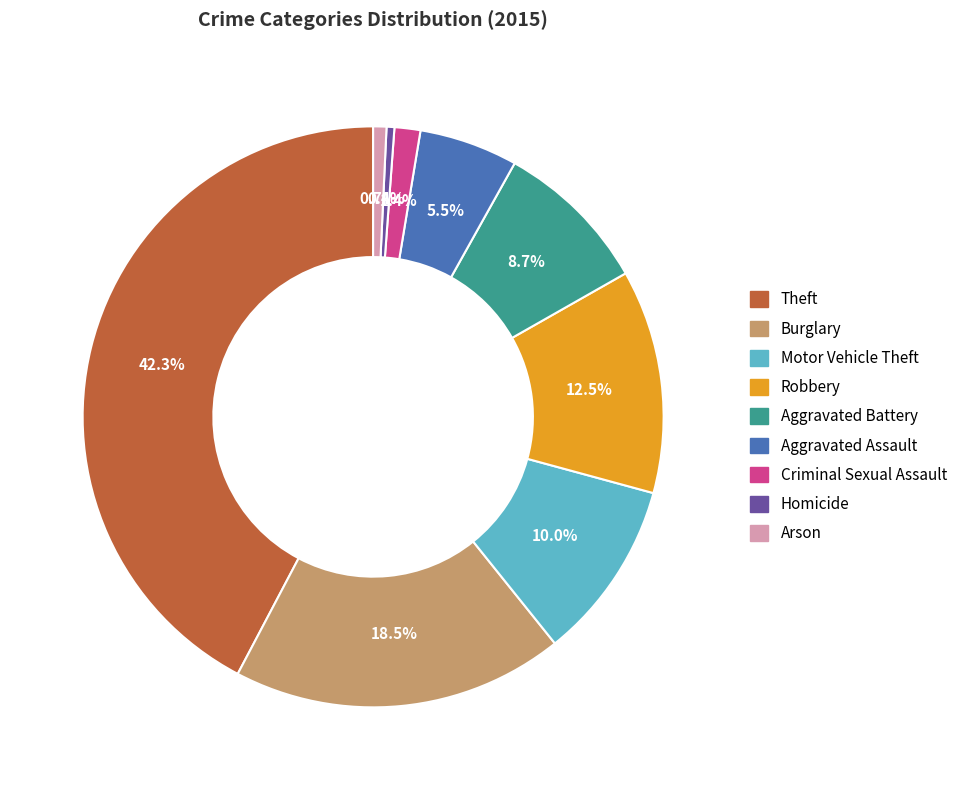

To the nearest percent, what is the average slice percentage?

11%